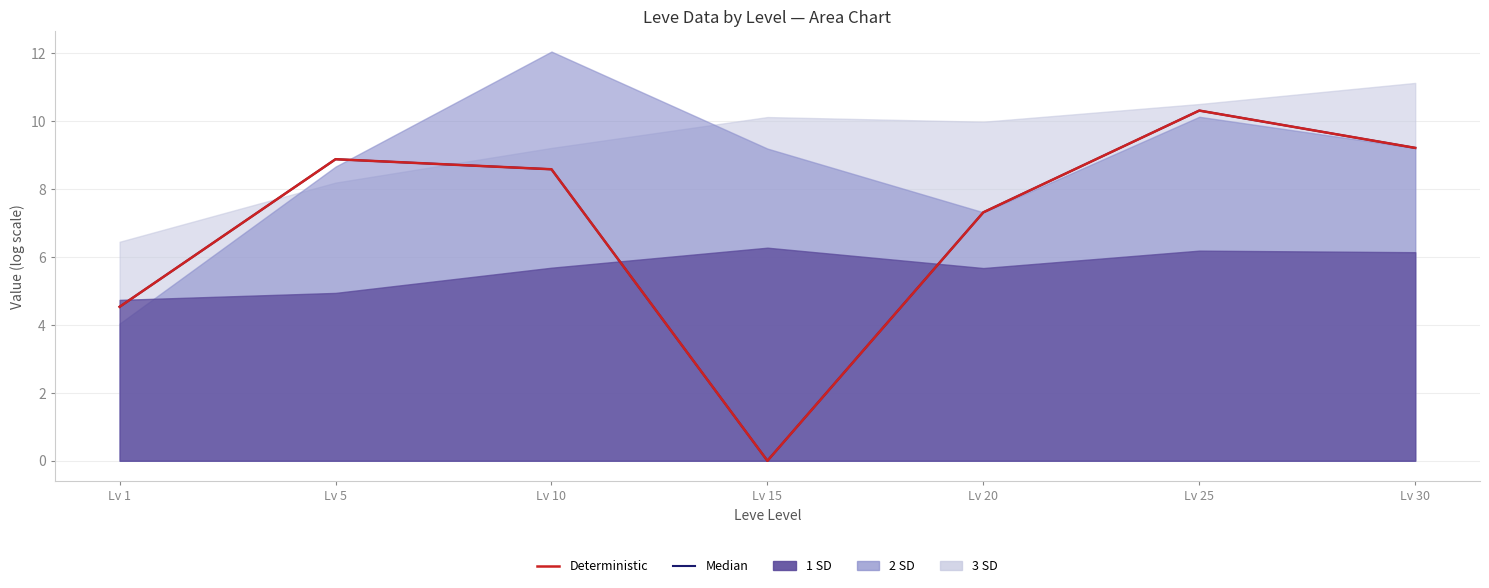

Where is Median nearest to the value 5?

Lv 1